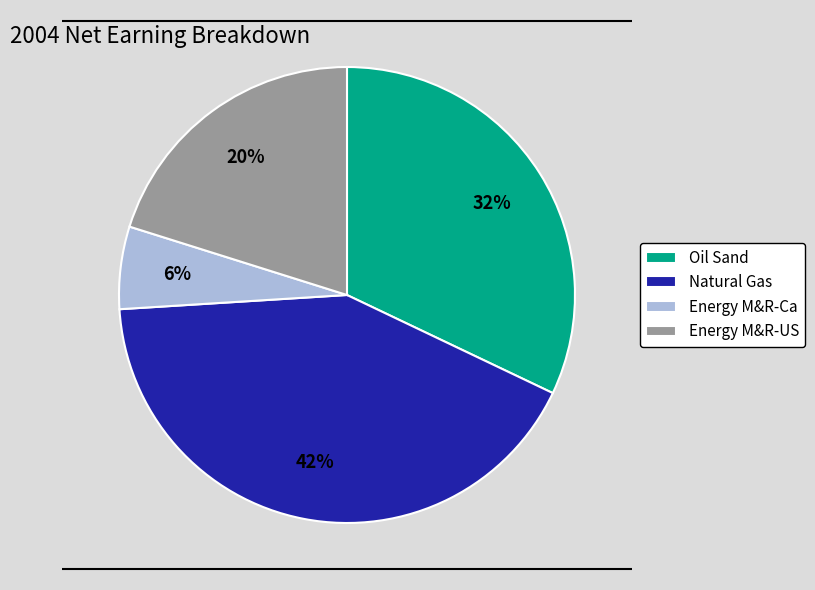

What is the largest slice in the pie chart?

Natural Gas